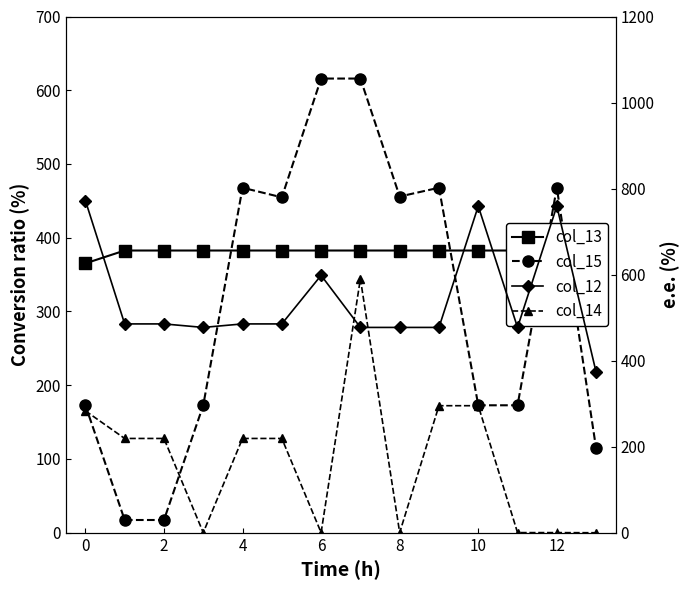

What is the sum of all col_14 values?

2342.3